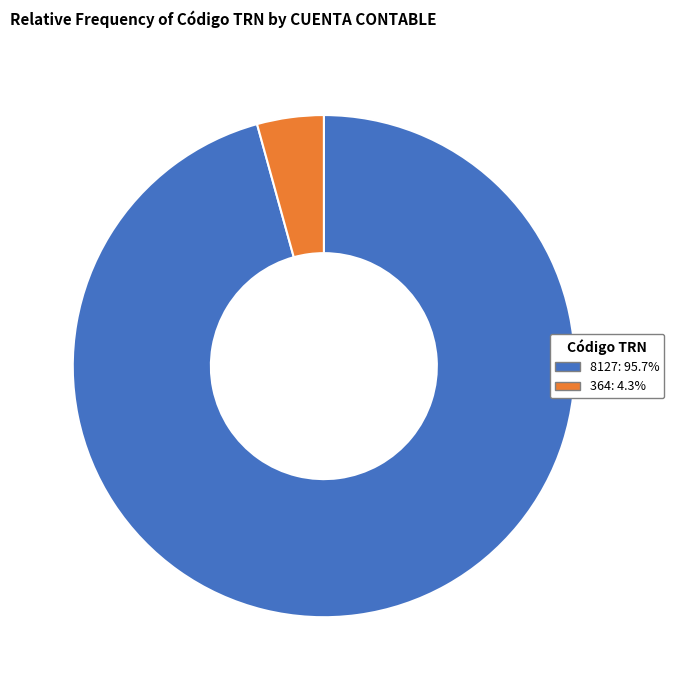

Rank the categories by value from lowest to highest.

364, 8127